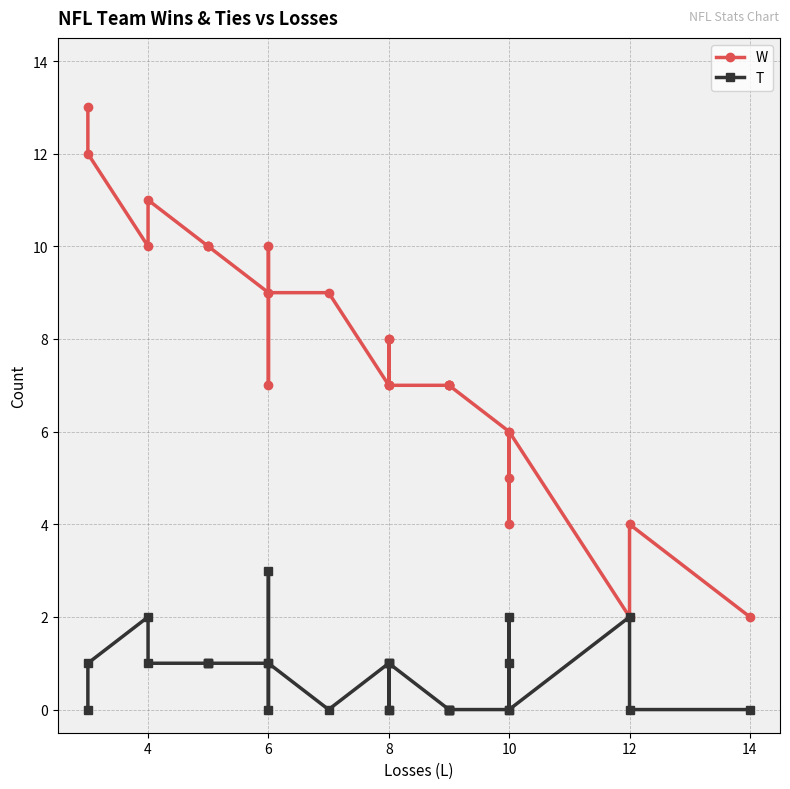

In T, how many points are lower than both neighbors (excluding endpoints)?

3